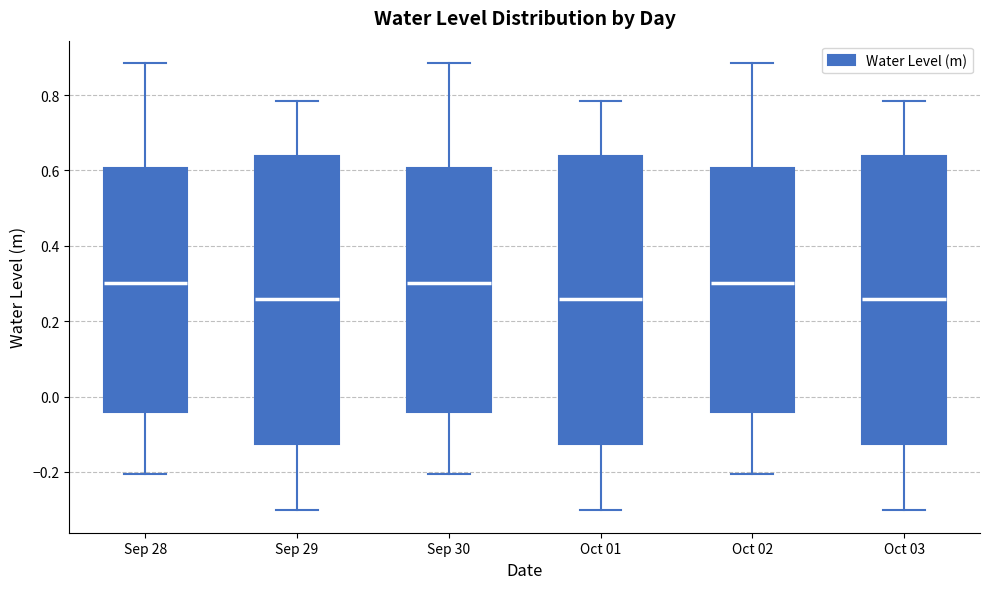

Reading left to right, transcribe this box plot: for each box, give where its median line is, the range the box spans, and where its two whiskers end, as read against the y-axis. The values are not printed on the chart, so give them approximately, as read against the axis.

Sep 28: median 0.30, box -0.04 to 0.60, whiskers -0.20 to 0.88
Sep 29: median 0.26, box -0.12 to 0.64, whiskers -0.30 to 0.78
Sep 30: median 0.30, box -0.04 to 0.60, whiskers -0.20 to 0.88
Oct 01: median 0.26, box -0.12 to 0.64, whiskers -0.30 to 0.78
Oct 02: median 0.30, box -0.04 to 0.60, whiskers -0.20 to 0.88
Oct 03: median 0.26, box -0.12 to 0.64, whiskers -0.30 to 0.78